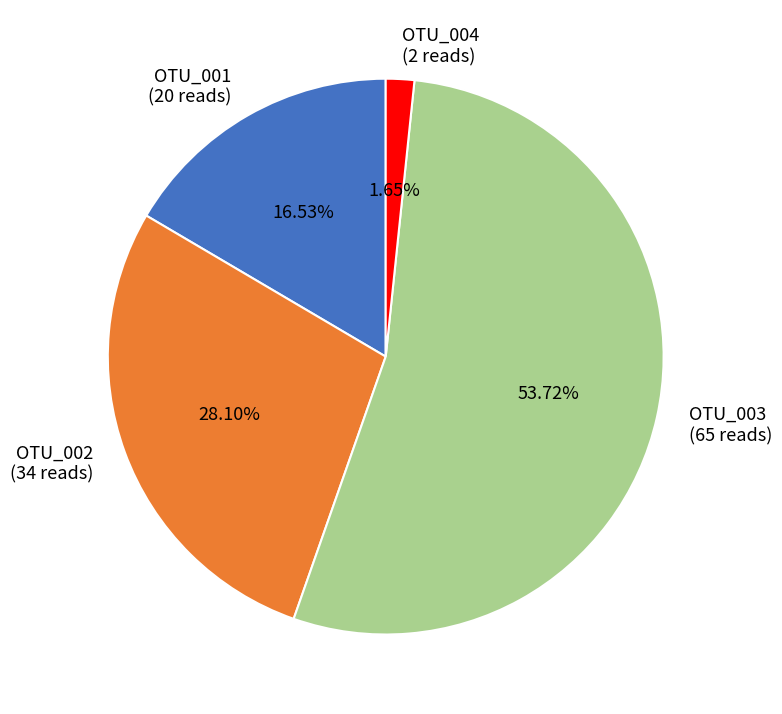

True or false: OTU_002 accounts for 22% of the total.

False